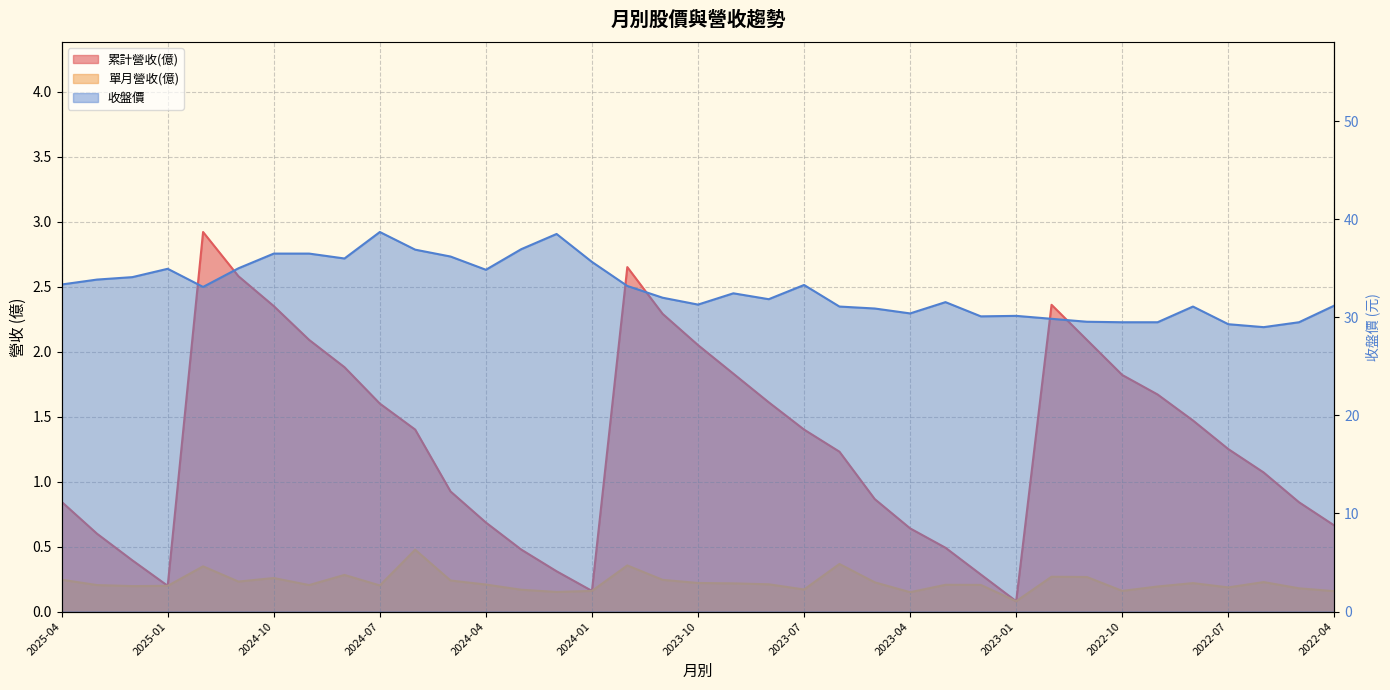

What is the total value across all series at 2023-09?

34.5